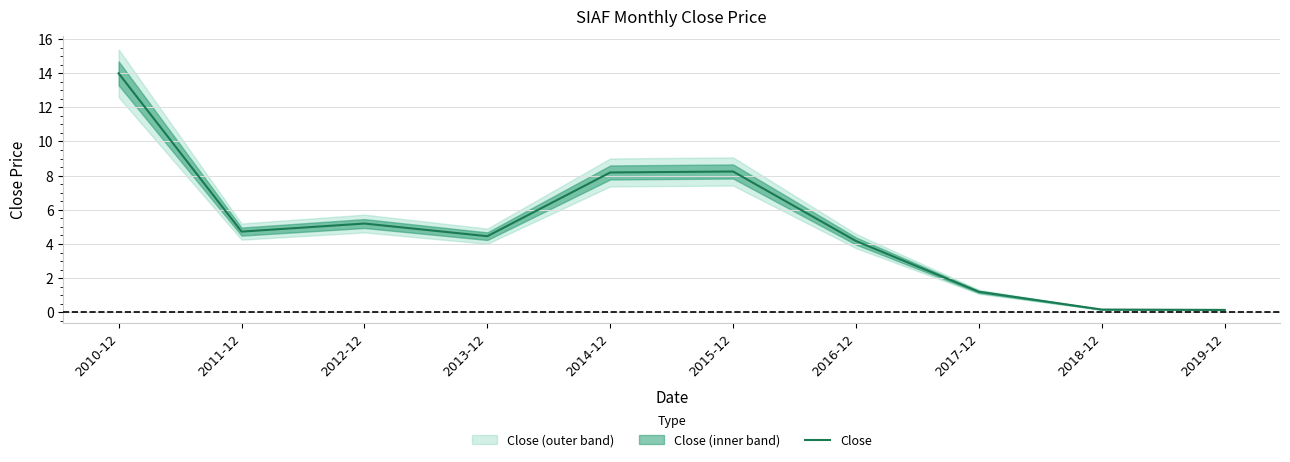

What is the change in value from 2010-12 to 2017-12?

-12.8